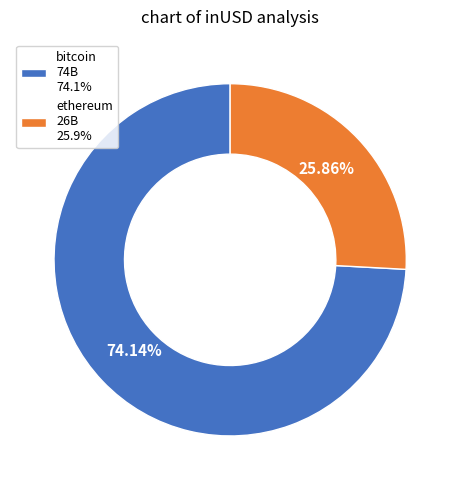

What is the ratio of the value at bitcoin 74B 74.1% to the value at ethereum 26B 25.9%?

2.9